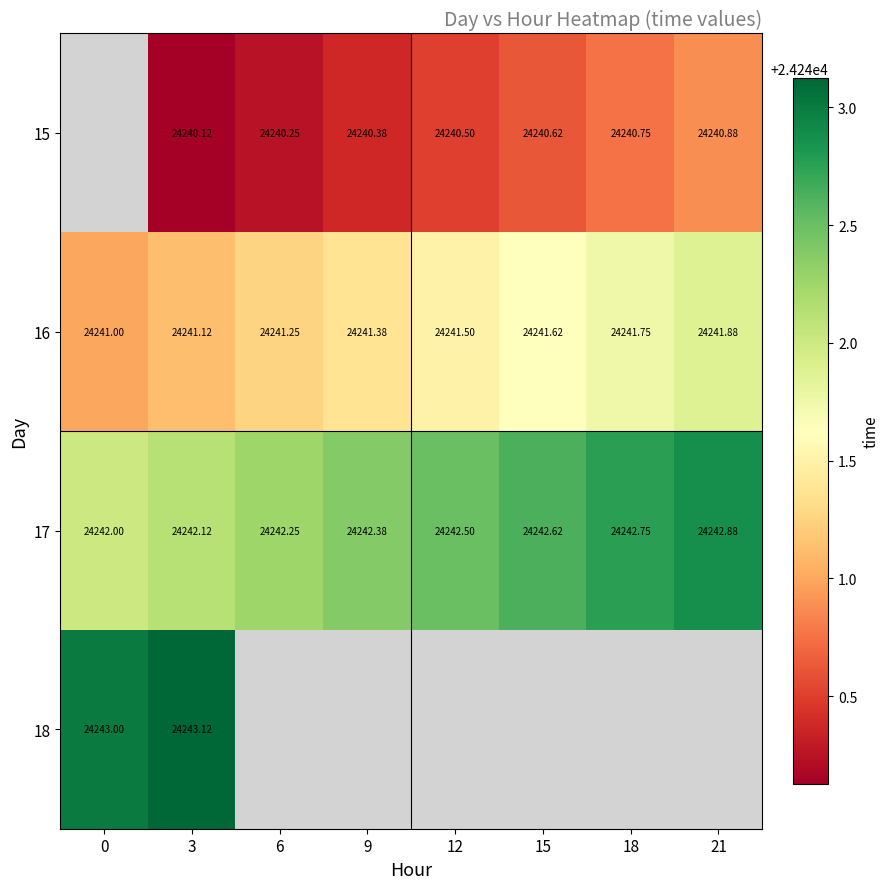

Is the value of 15 at 18 greater than the value of 16 at 3?

No